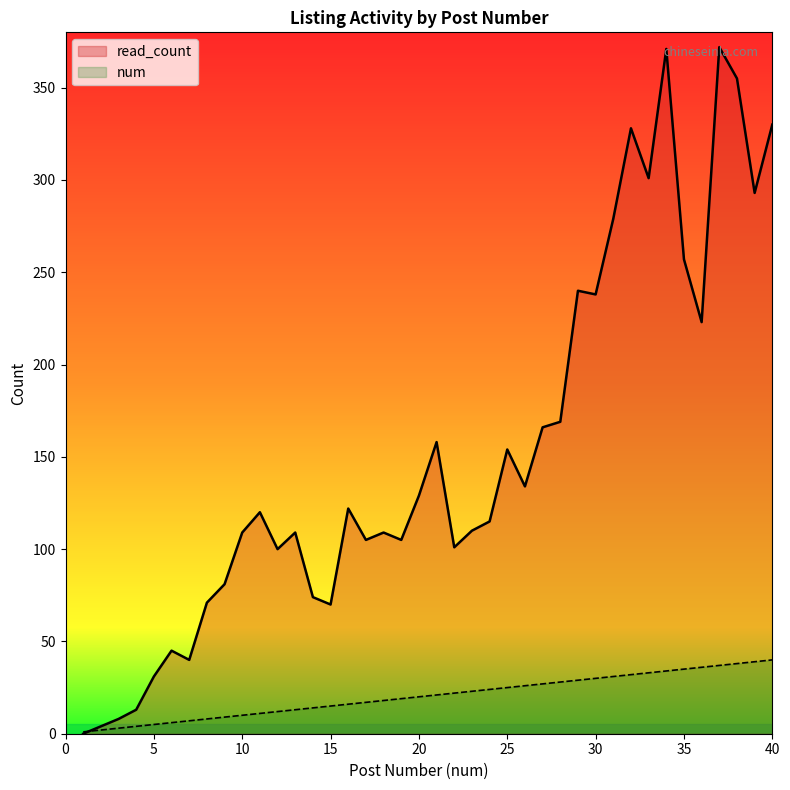

Reading left to right, what are all the values shown in this chart?

read_count: 1=0	2=4	3=8	4=13	5=31	6=45	7=40	8=71	9=81	10=109	11=120	12=100	13=109	14=74	15=70	16=122	17=105	18=109	19=105	20=129	21=158	22=101	23=110	24=115	25=154	26=134	27=166	28=169	29=240	30=238	31=279	32=328	33=301	34=371	35=257	36=223	37=372	38=355	39=293	40=330
num: 1=1	2=2	3=3	4=4	5=5	6=6	7=7	8=8	9=9	10=10	11=11	12=12	13=13	14=14	15=15	16=16	17=17	18=18	19=19	20=20	21=21	22=22	23=23	24=24	25=25	26=26	27=27	28=28	29=29	30=30	31=31	32=32	33=33	34=34	35=35	36=36	37=37	38=38	39=39	40=40